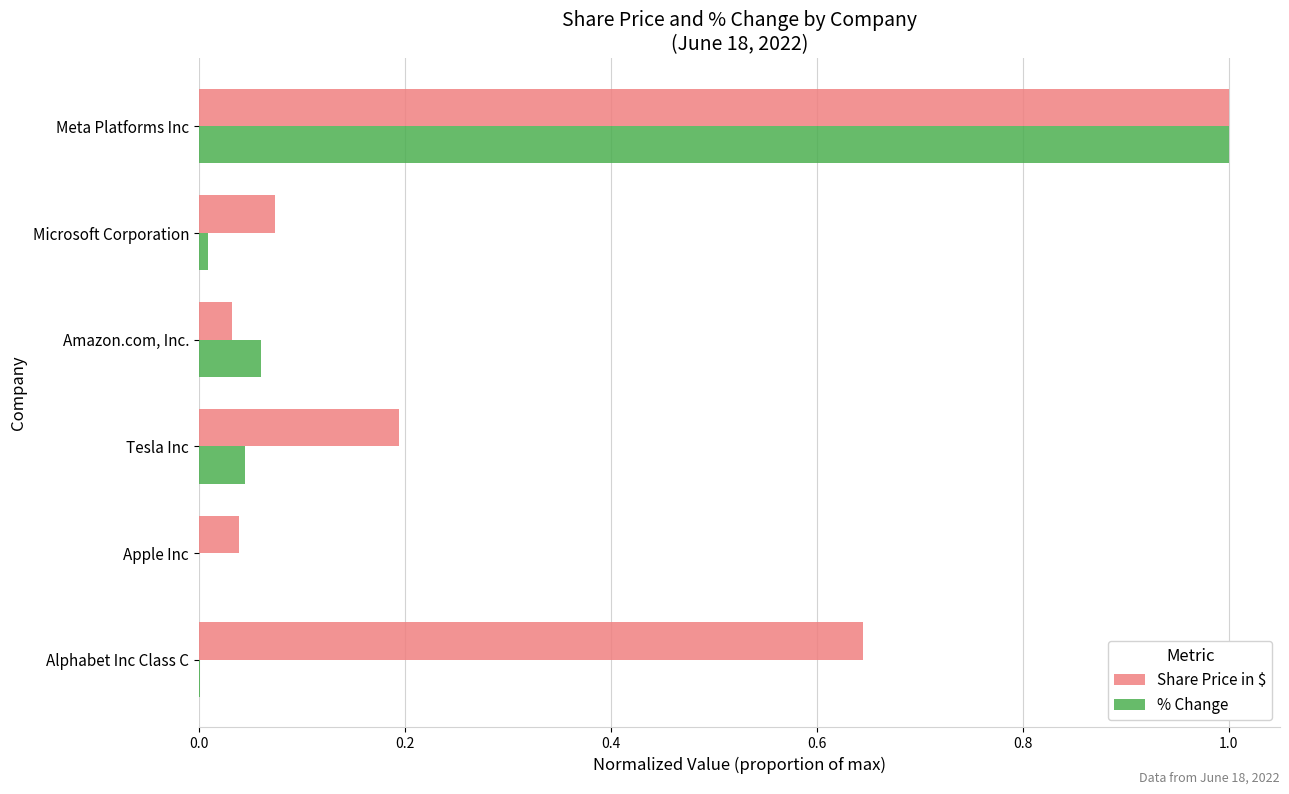

What is the sum of all Share Price in $ values?

2.0